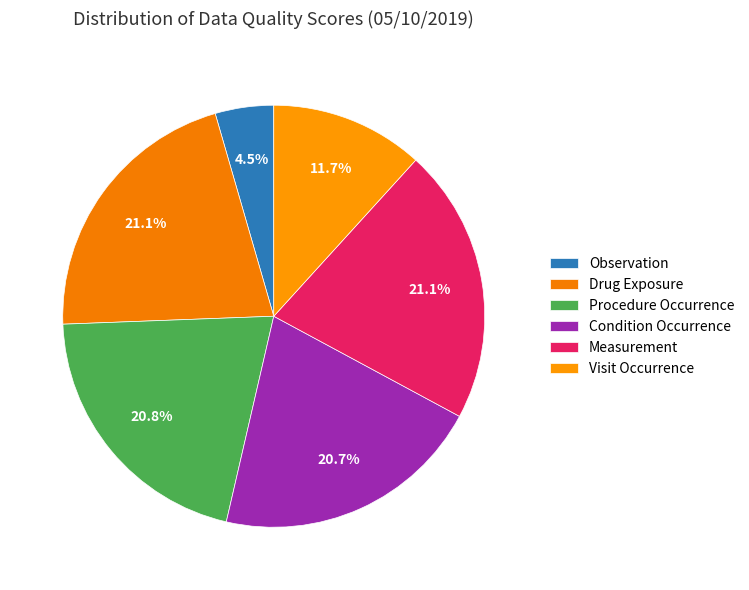

Approximately how many times larger is the value at Procedure Occurrence compared to Condition Occurrence?

1.0